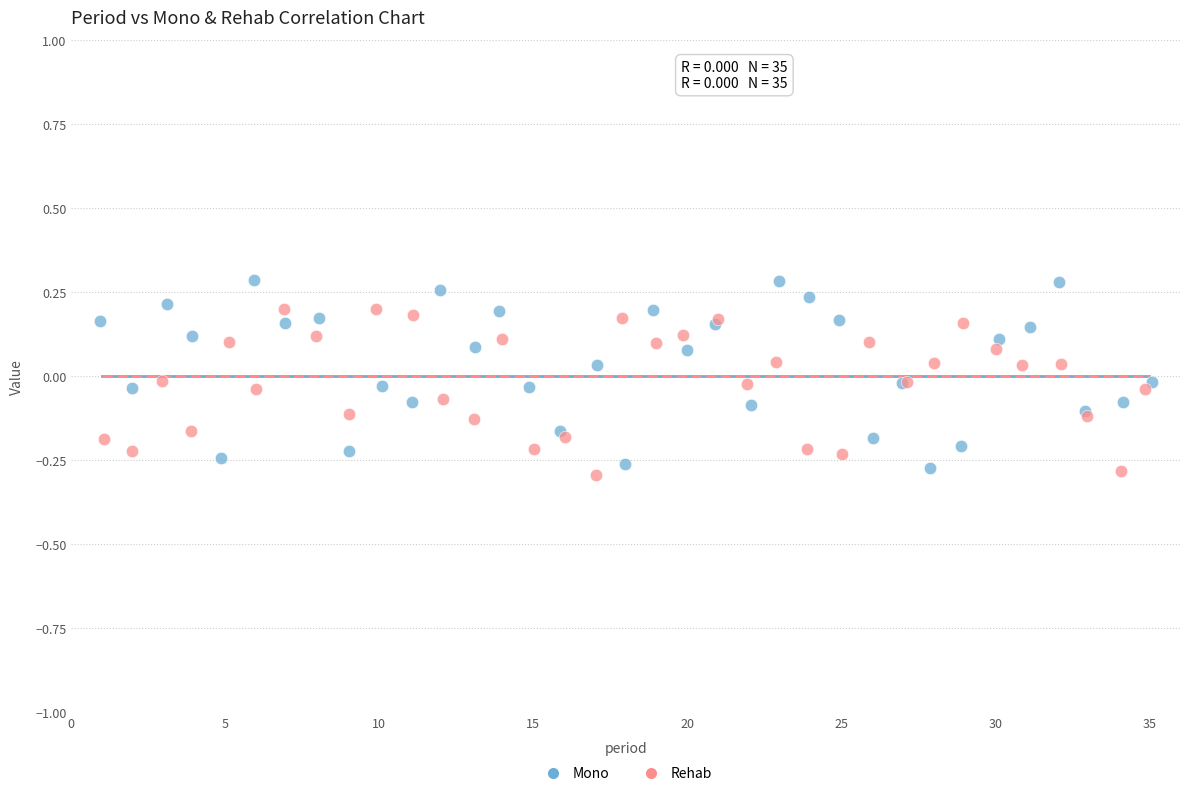

Which series contains the highest Y value?

Mono